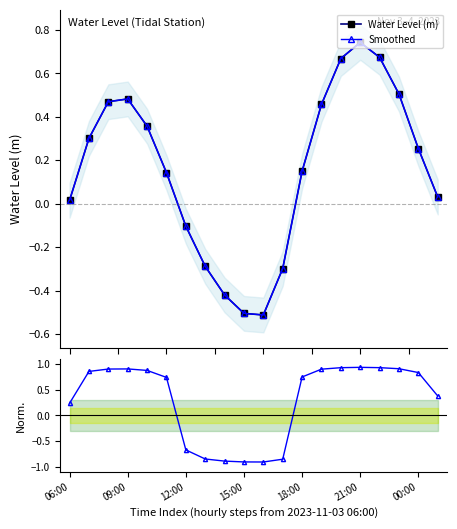

How many intersections are there between Smoothed and Water Level (m)?

2